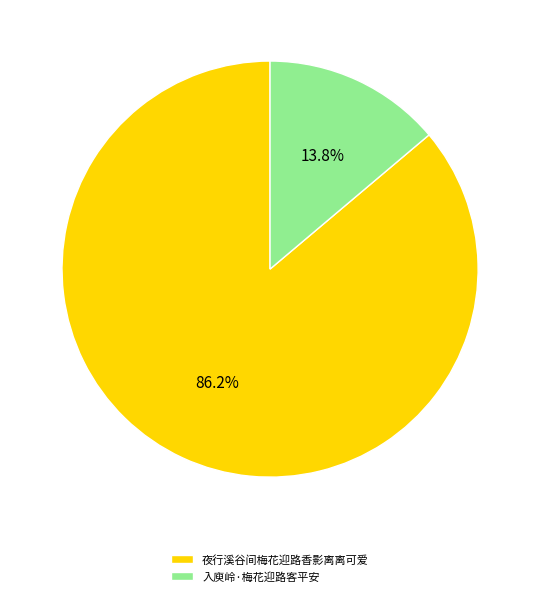

How many slices are in this pie chart?

2